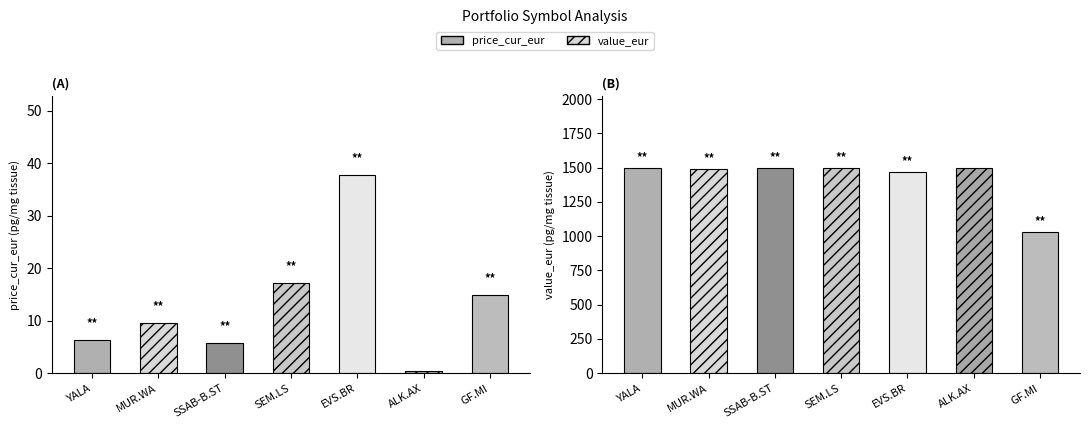

At SSAB-B.ST, list the series in order from largest to smallest.

value_eur, price_cur_eur